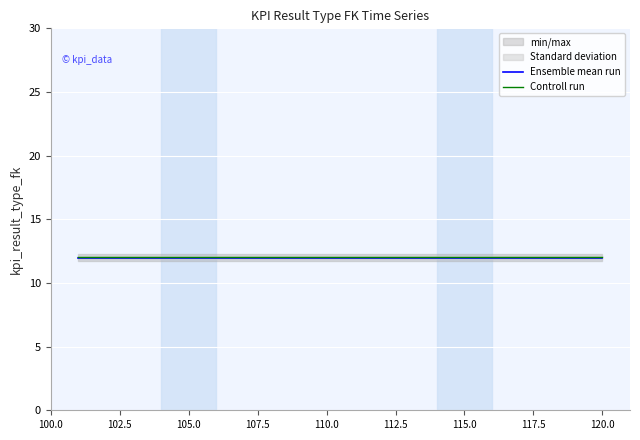

What is the minimum value for Ensemble mean run?

12.0